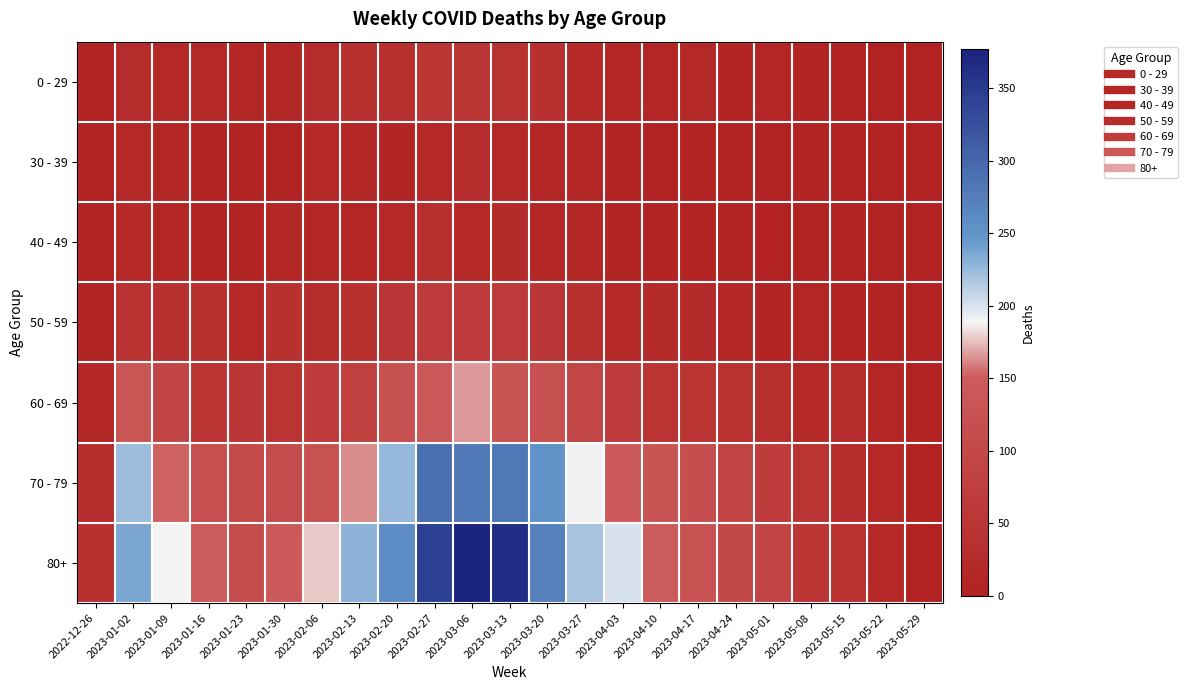

Between 2023-04-03 and 2023-05-29, which series saw the biggest shift?

80+